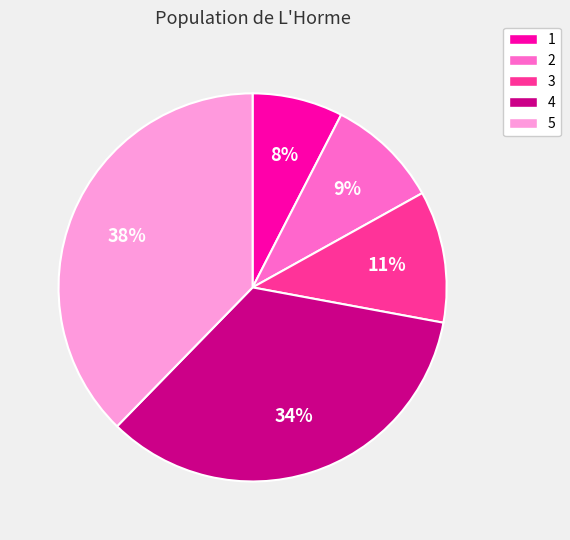

Which slice is the smallest?

1